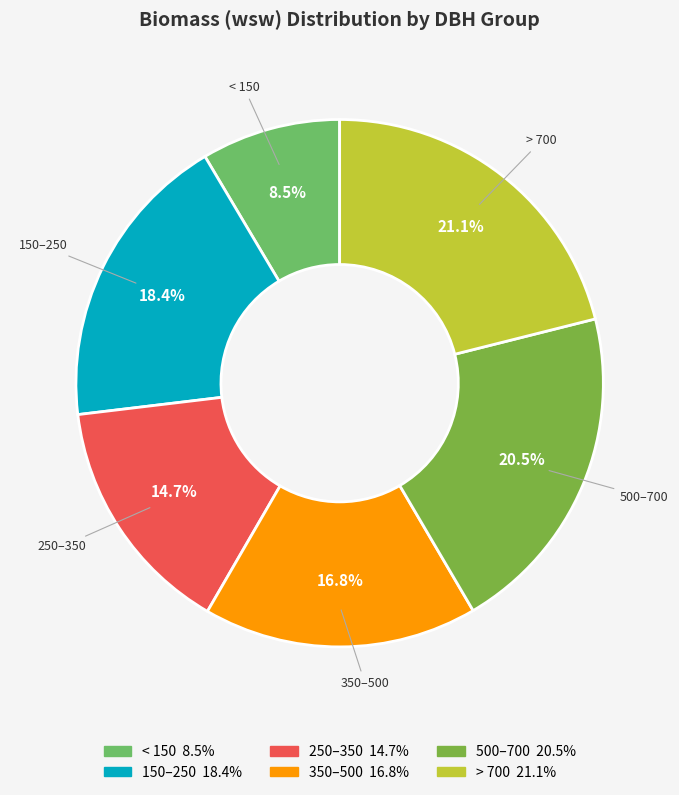

Is there any slice that represents more than half of the pie?

No